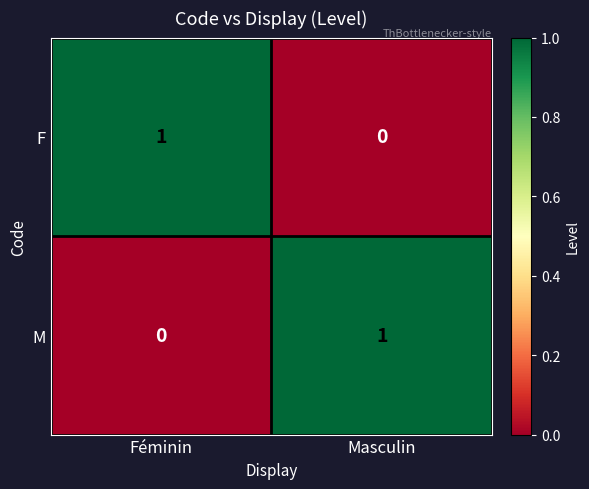

At which label does M reach its minimum?

Féminin